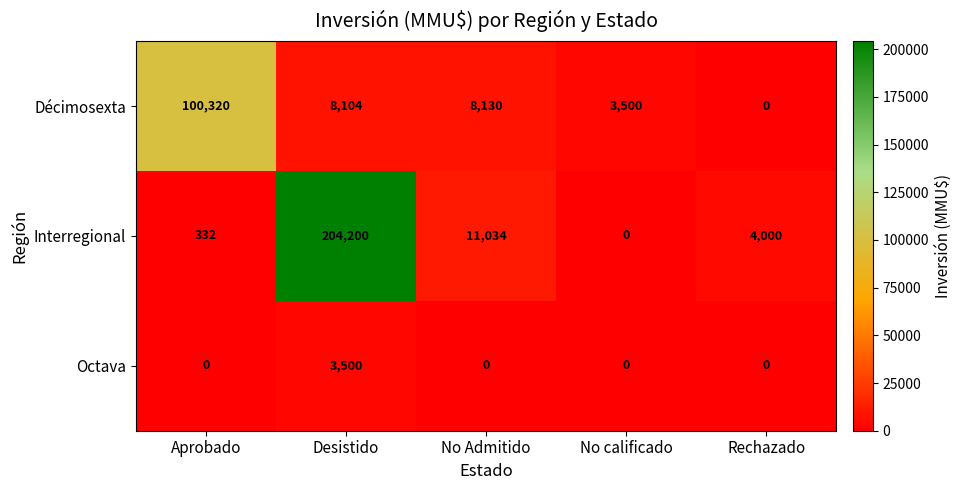

Is it true that Décimosexta equals 1703 at No calificado?

False